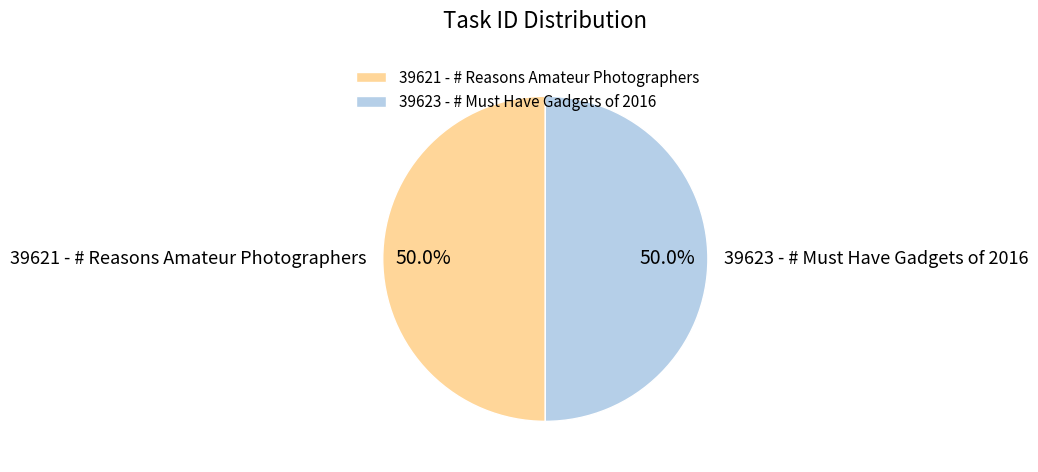

Do 39621 - # Reasons Amateur Photographers and 39623 - # Must Have Gadgets of 2016 together represent more than half of the pie?

Yes